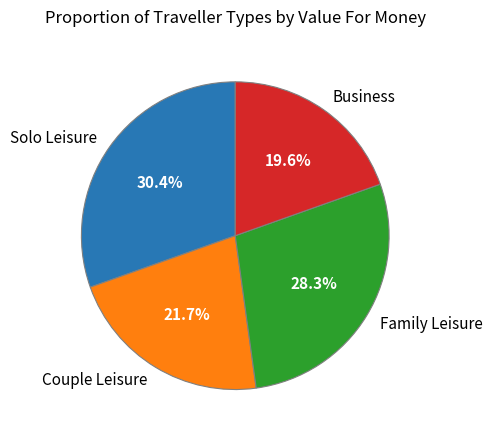

Is Family Leisure the majority of the pie?

No